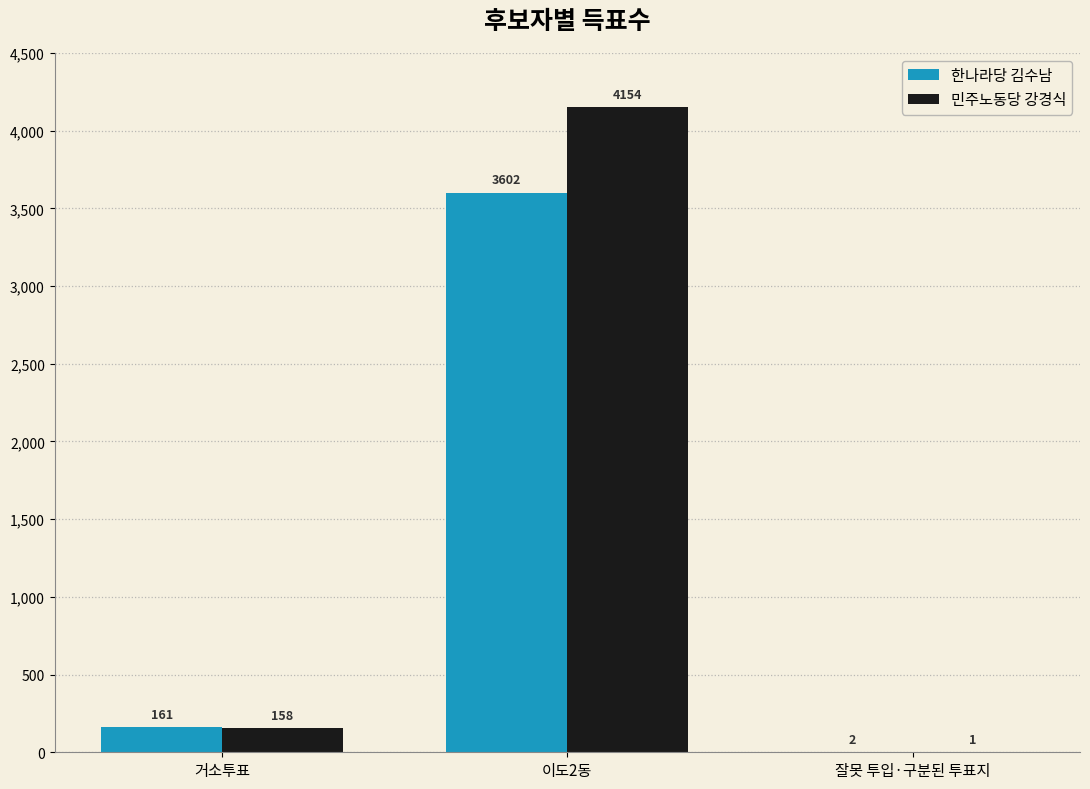

What is the total value across all series at 잘못 투입·구분된 투표지?

3